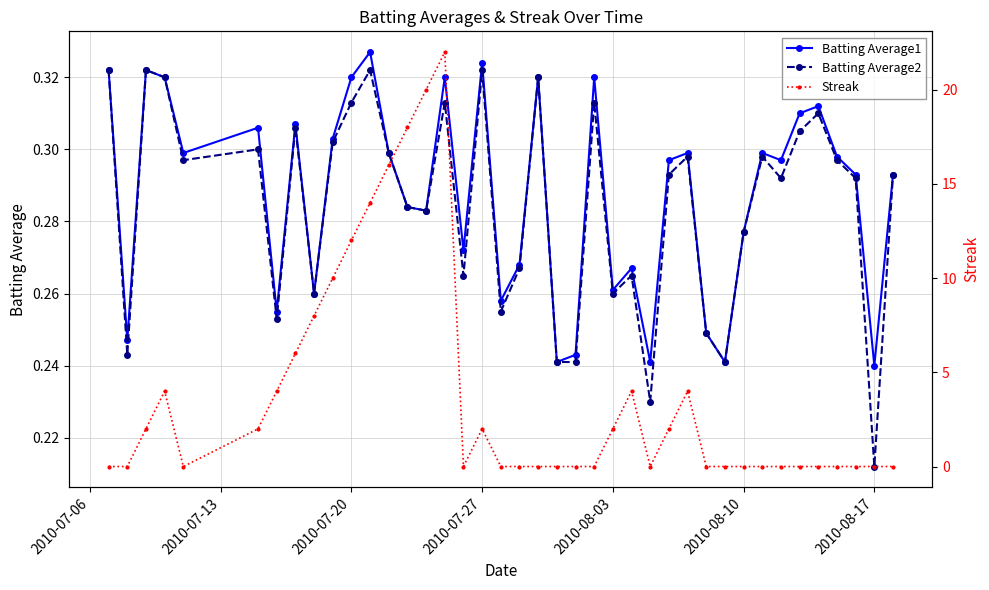

True or false: Batting Average1 has more than 2 points higher than both neighbors.

True